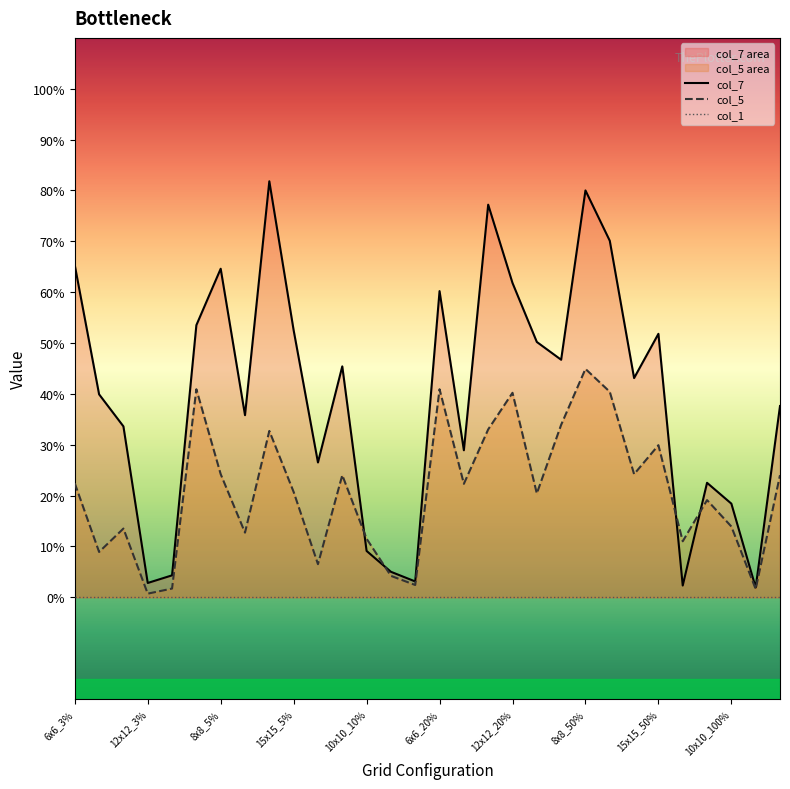

What is the value of the col_5 point at the 10th from the left?

0.2